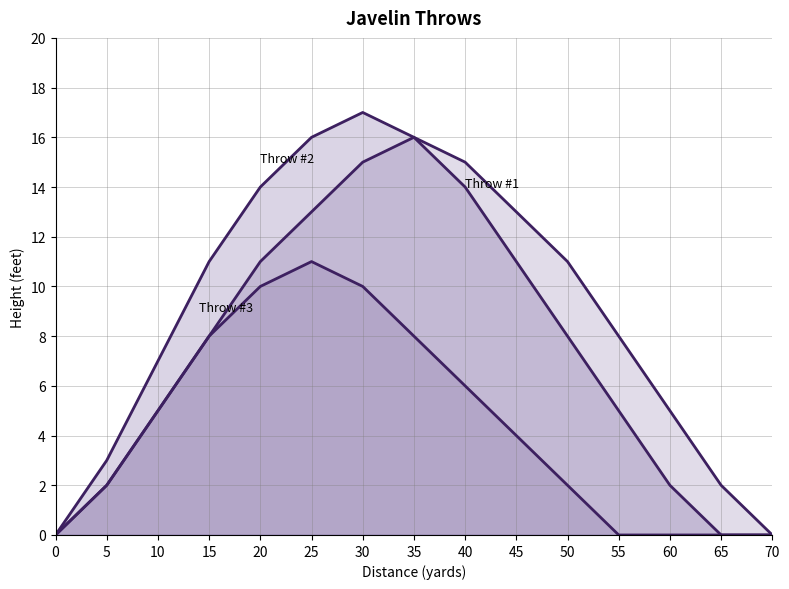

How many lines are shown in the chart?

3